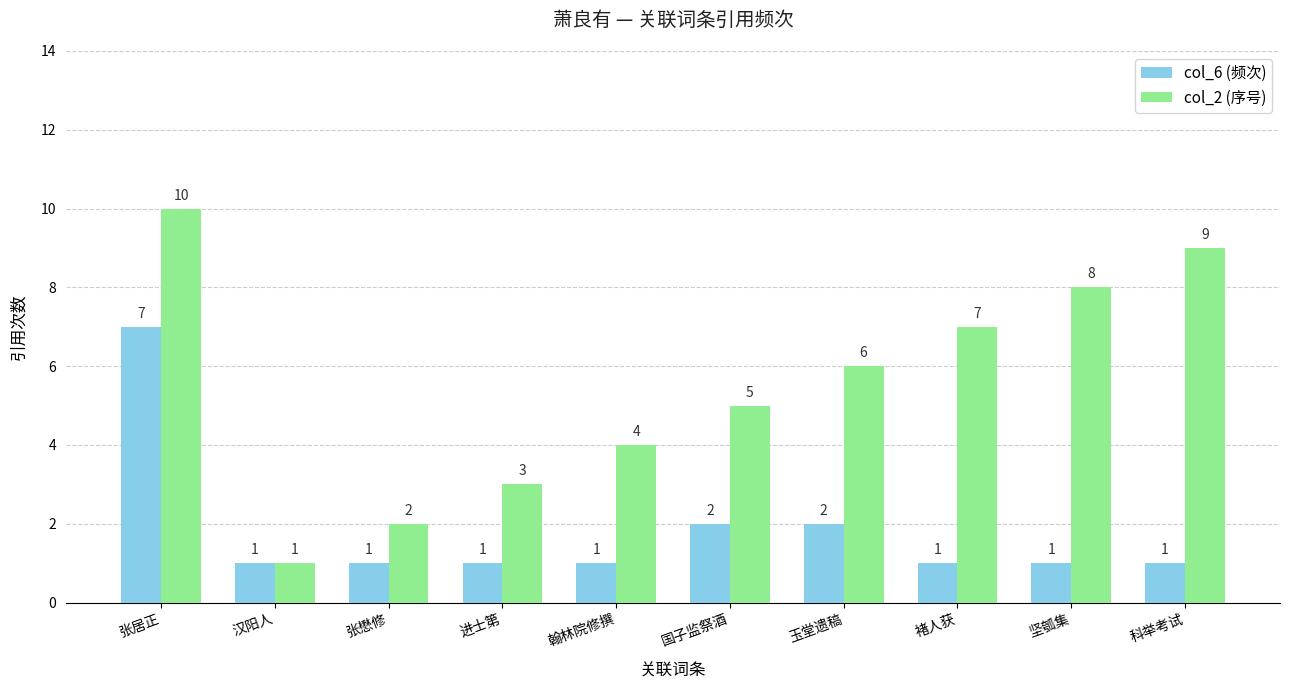

The col_2 (序号) series shows 1 at 汉阳人. True or false?

True